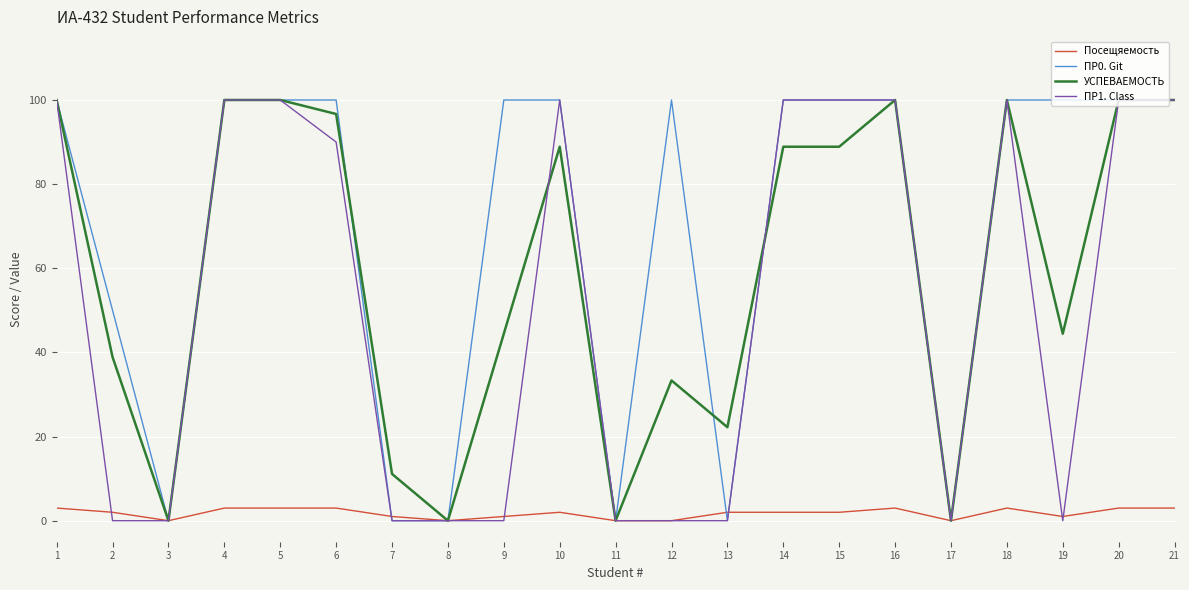

Which series has the largest total across all categories?

ПР0. Git